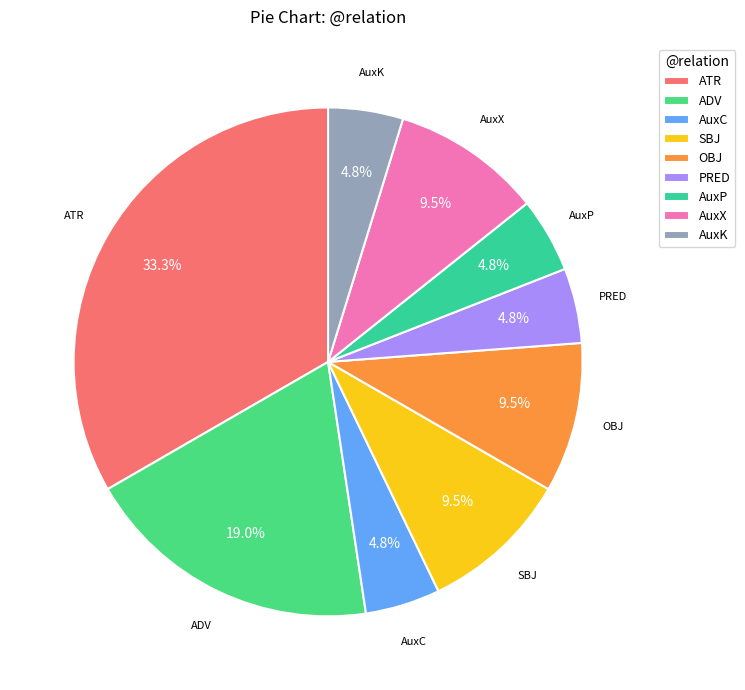

What percentage do AuxC and ADV together represent?

23.8%